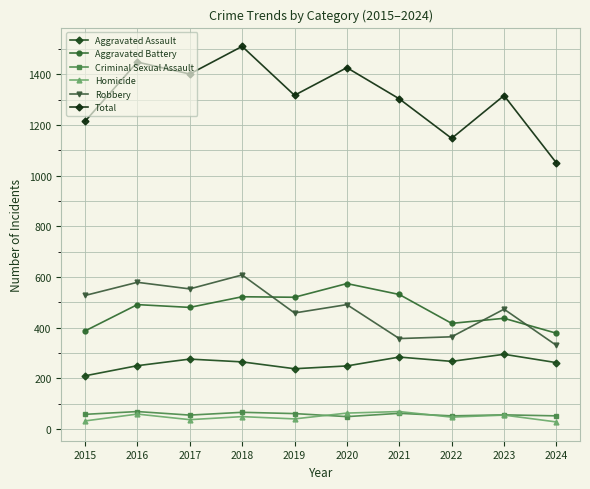

The Aggravated Battery series shows 531 at 2021. True or false?

True